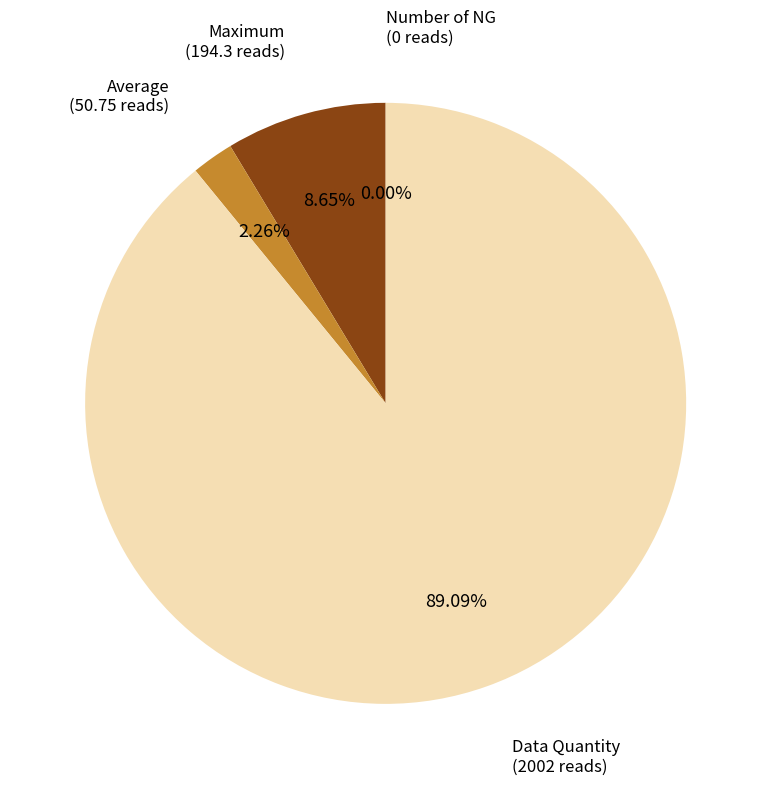

Is it true that Number of NG is 0% of the pie?

True